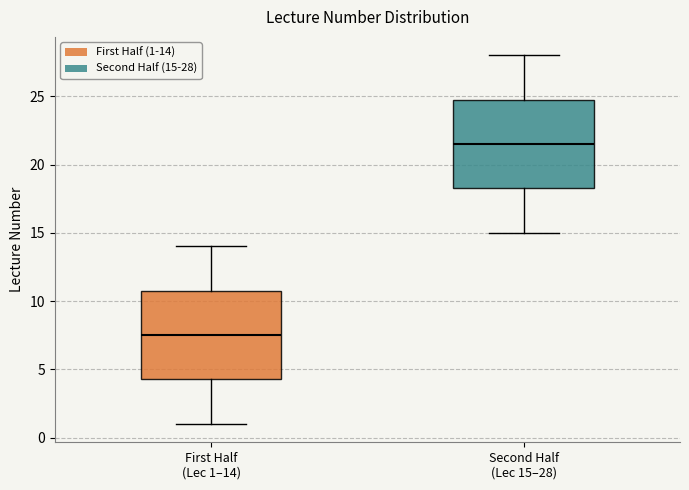

Which box has the lowest median line?

First Half (Lec 1–14)